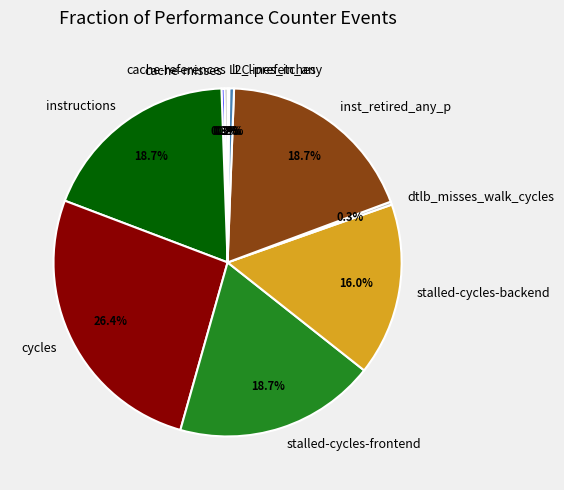

Is dtlb_misses_walk_cycles the majority of the pie?

No